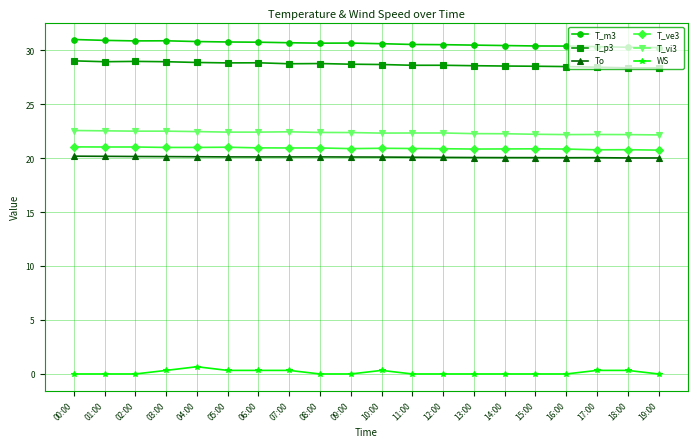

What is the sum of the T_ve3 values at 14:00 and 02:00?

41.9